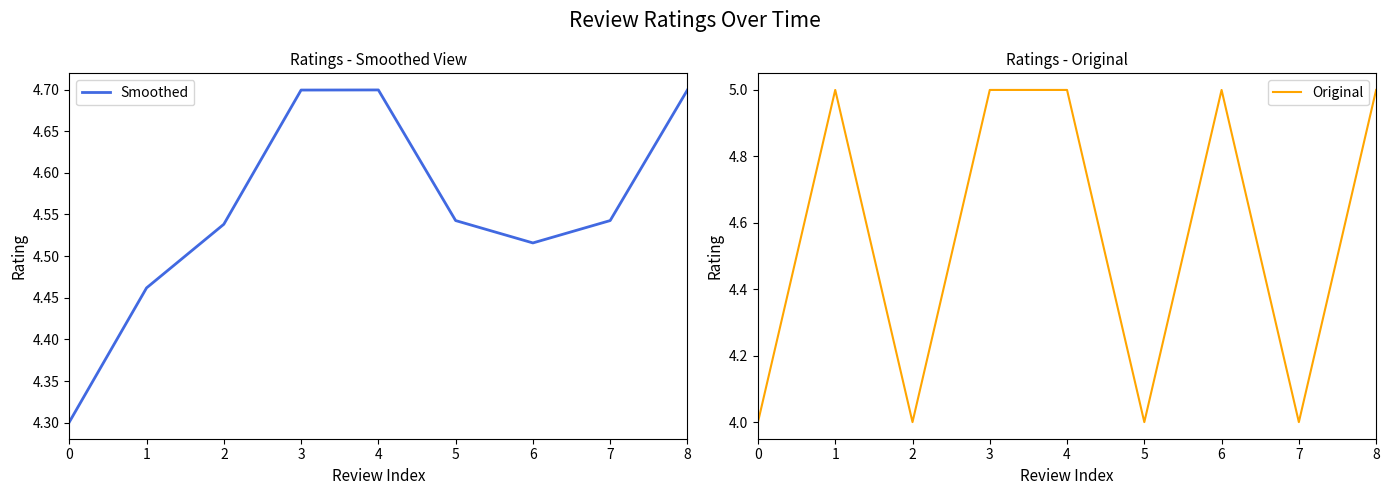

True or false: Original and Smoothed intersect in this chart.

True